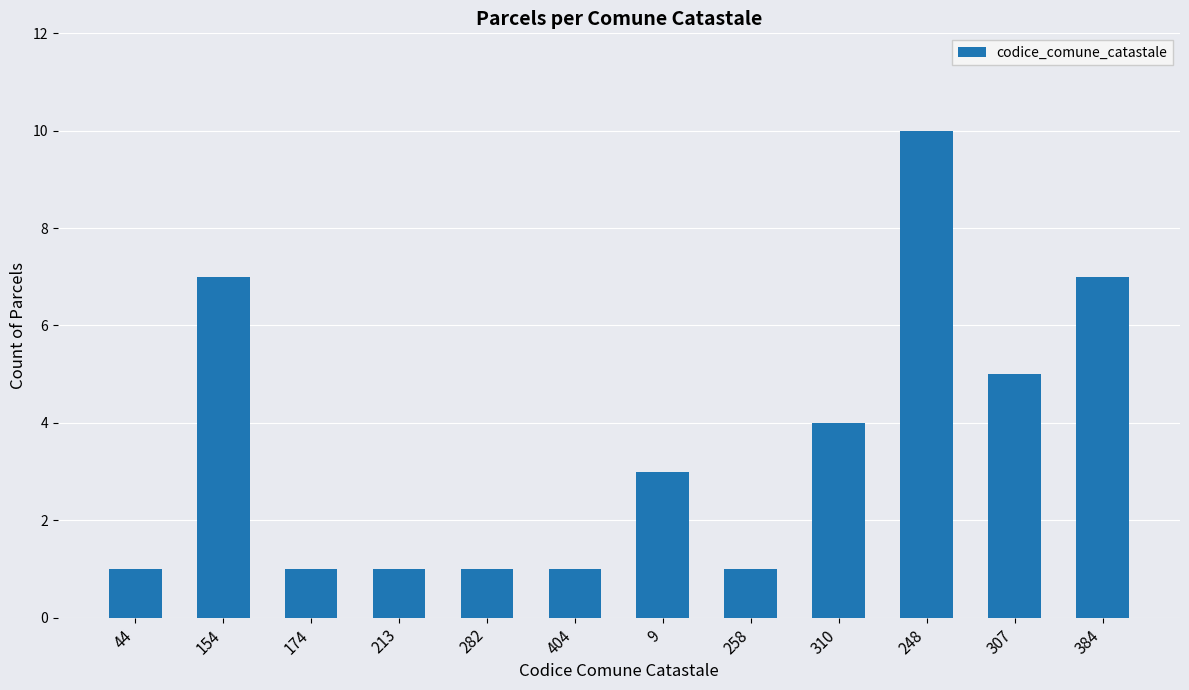

True or false: the data shows 3 at 9.

True